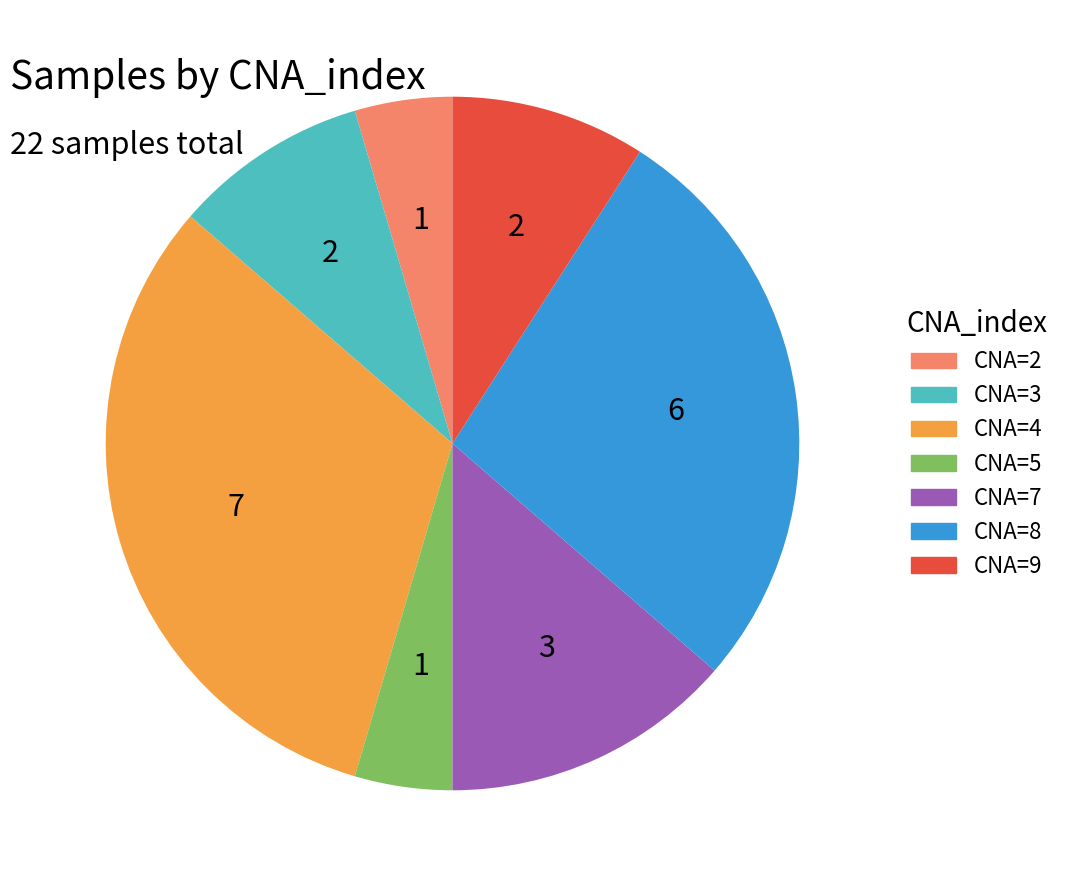

Is there any slice that represents more than half of the pie?

No